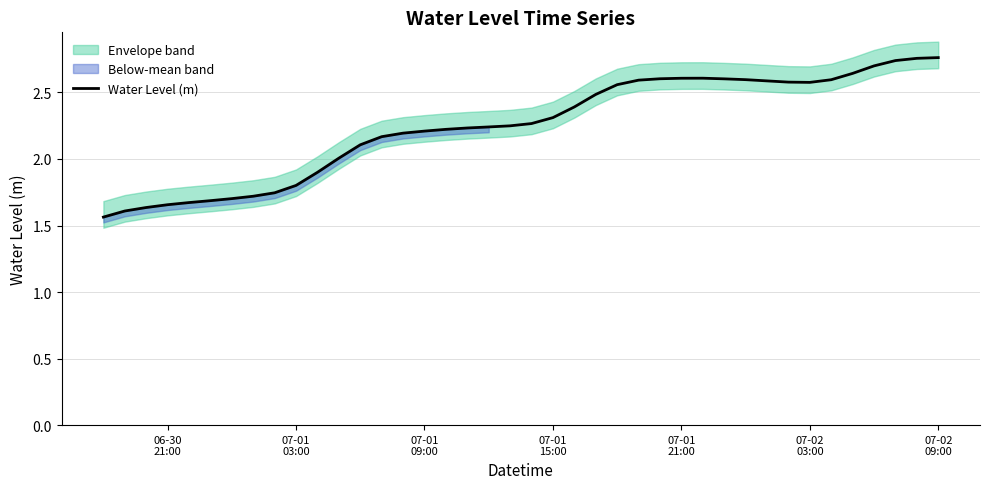

What is the value of the 20th point from the left?

2.2